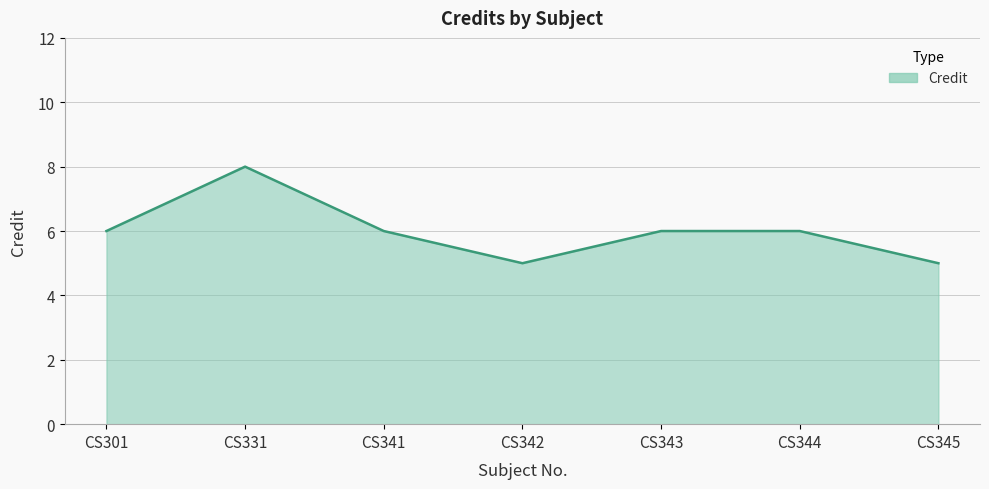

True or false: the data has more than 0 interior local peaks.

True